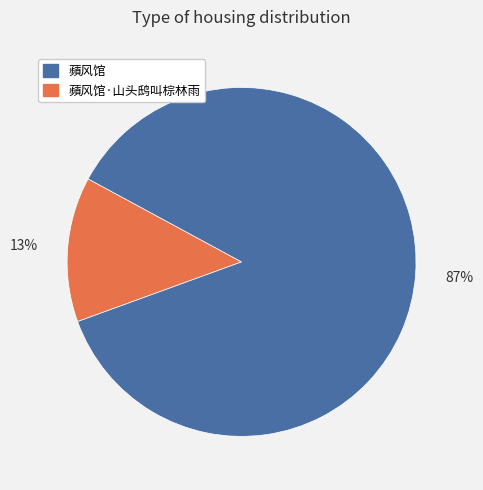

Does any single category account for the majority?

Yes